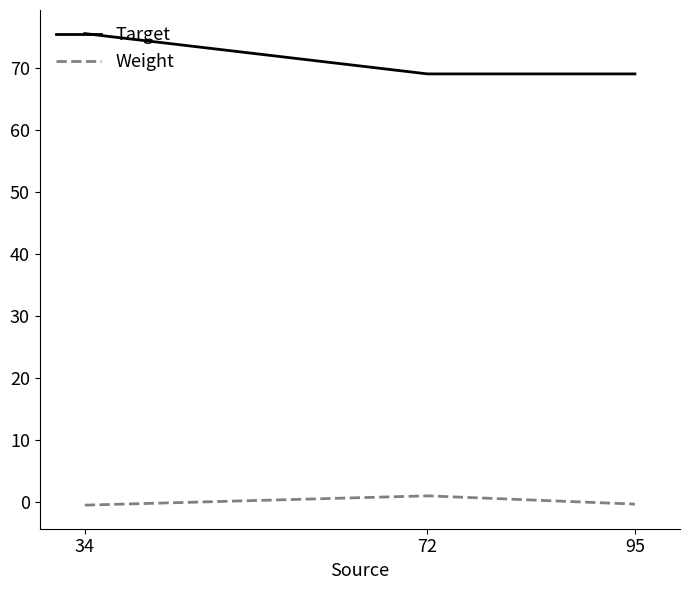

At 72, list the series in order from largest to smallest.

Target, Weight